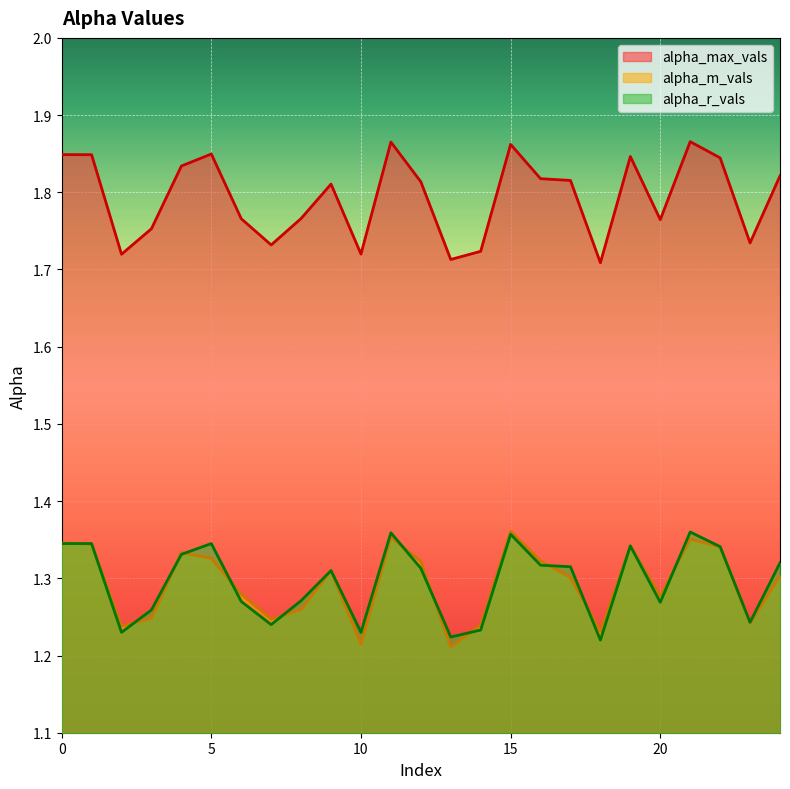

What is the sum of all alpha_r_vals values?

32.4